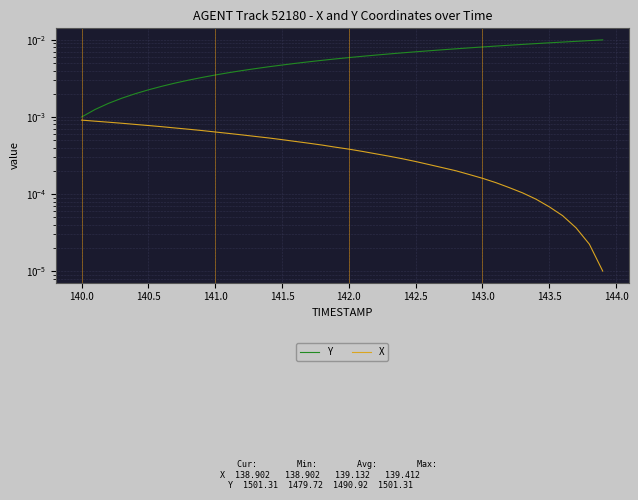

Rank the series at 143.5 from lowest to highest value.

X, Y